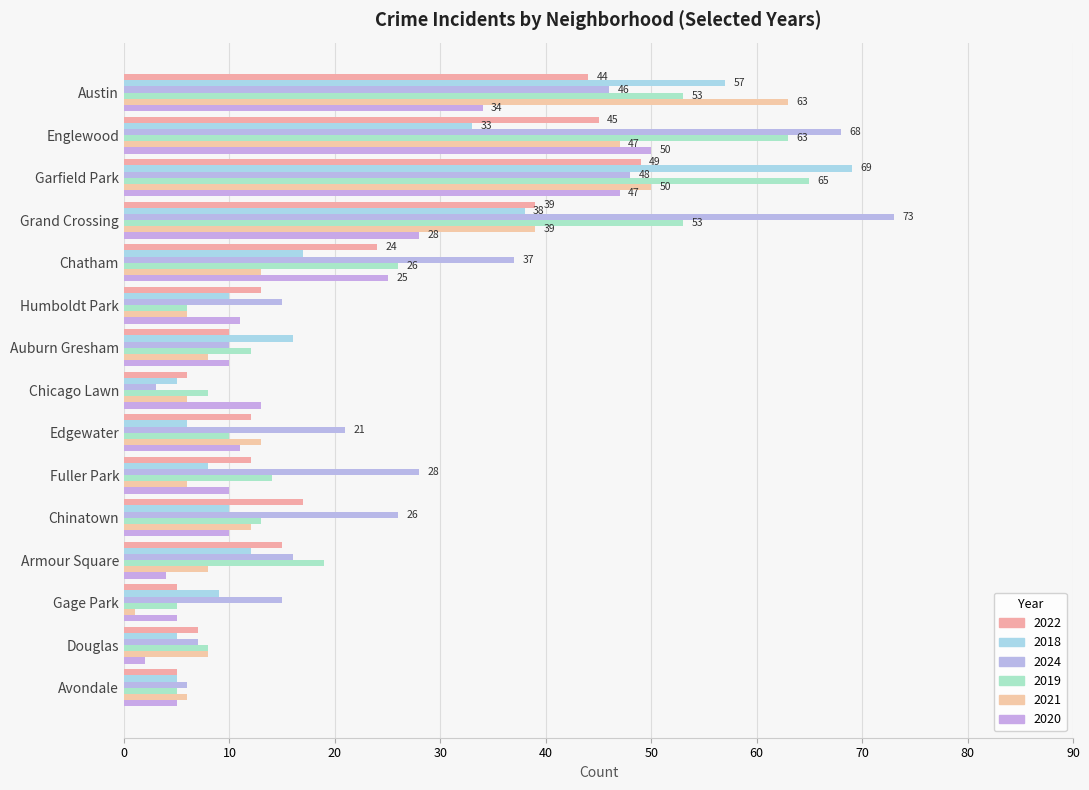

What is the label of the 1st bar from the left?

Austin